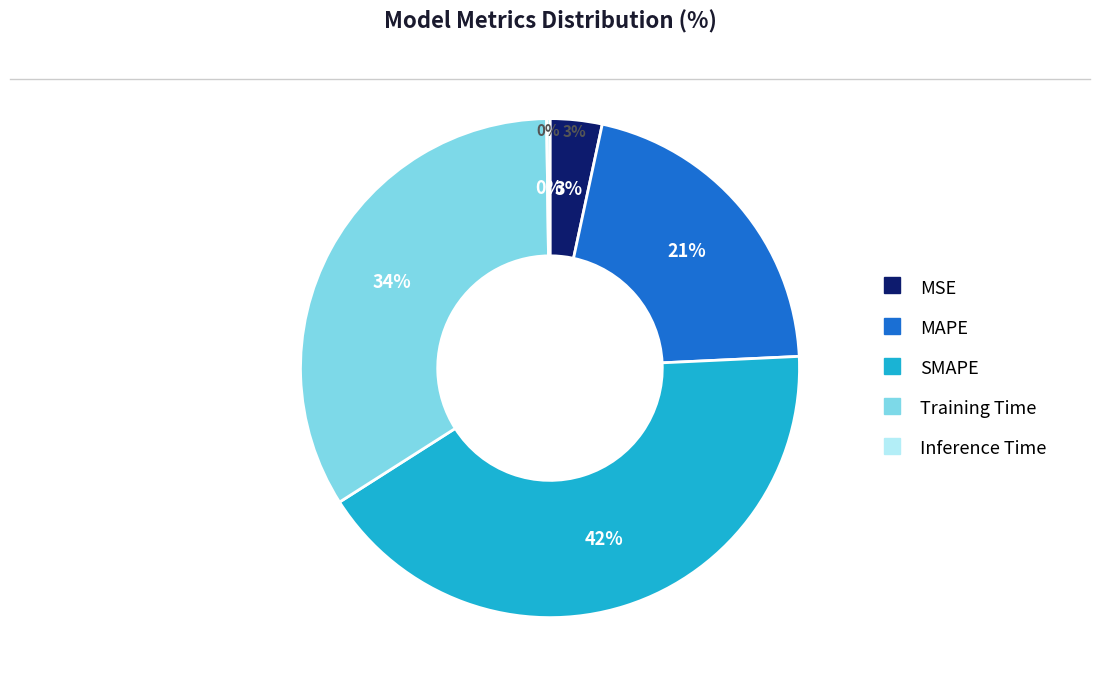

Rank the categories by value from highest to lowest.

SMAPE, Training Time, MAPE, MSE, Inference Time